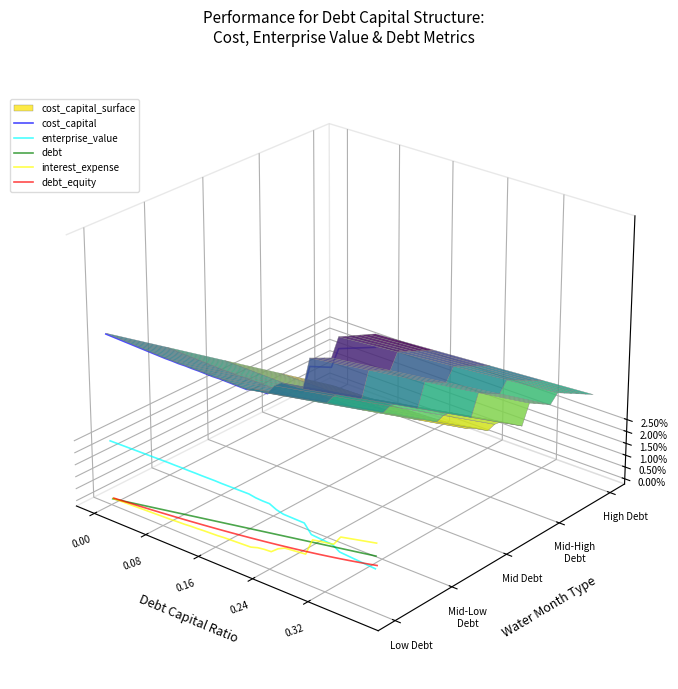

Reading left to right, transcribe all the data shown in this chart.

cost_capital: 0.0	0.0	0.0	0.0	0.0	0.0	0.0	0.0	0.0	0.0	0.0	-0.0	-0.0	-0.0	-0.0	-0.0	-0.0	-0.0	-0.0	-0.0	-0.0	-0.0	-0.0	-0.0	-0.0	-0.0	-0.0	-0.0	-0.0	-0.0	-0.0	-0.0	-0.0	-0.0	0.0	0.0	0.0	0.0	0.0	0.0
enterprise_value: -0.0	-0.0	-0.0	-0.0	-0.0	-0.0	-0.0	-0.0	-0.0	-0.0	-0.0	-0.0	-0.0	-0.0	-0.0	-0.0	-0.0	-0.0	-0.0	-0.0	-0.0	-0.0	-0.0	-0.0	-0.0	-0.0	-0.0	-0.0	-0.0	-0.0	-0.1	-0.1	-0.1	-0.1	-0.1	-0.1	-0.1	-0.1	-0.1	-0.1
debt: -0.0	-0.0	-0.0	-0.0	-0.0	-0.0	-0.0	-0.0	-0.0	-0.0	-0.0	-0.0	-0.0	-0.0	-0.0	-0.0	-0.0	-0.0	-0.0	-0.0	-0.0	-0.0	-0.1	-0.1	-0.1	-0.1	-0.1	-0.1	-0.1	-0.1	-0.1	-0.1	-0.1	-0.1	-0.1	-0.1	-0.1	-0.1	-0.1	-0.1
interest_expense: -0.0	-0.0	-0.0	-0.0	-0.0	-0.0	-0.0	-0.0	-0.0	-0.0	-0.0	-0.0	-0.0	-0.0	-0.1	-0.1	-0.1	-0.1	-0.1	-0.1	-0.1	-0.1	-0.1	-0.1	-0.1	-0.1	-0.1	-0.1	-0.1	-0.1	-0.1	-0.1	-0.1	-0.1	-0.1	-0.1	-0.1	-0.1	-0.1	-0.1
debt_equity: -0.0	-0.0	-0.0	-0.0	-0.0	-0.0	-0.0	-0.0	-0.0	-0.0	-0.0	-0.0	-0.0	-0.0	-0.0	-0.0	-0.0	-0.1	-0.1	-0.1	-0.1	-0.1	-0.1	-0.1	-0.1	-0.1	-0.1	-0.1	-0.1	-0.1	-0.1	-0.1	-0.1	-0.1	-0.1	-0.1	-0.1	-0.1	-0.1	-0.1